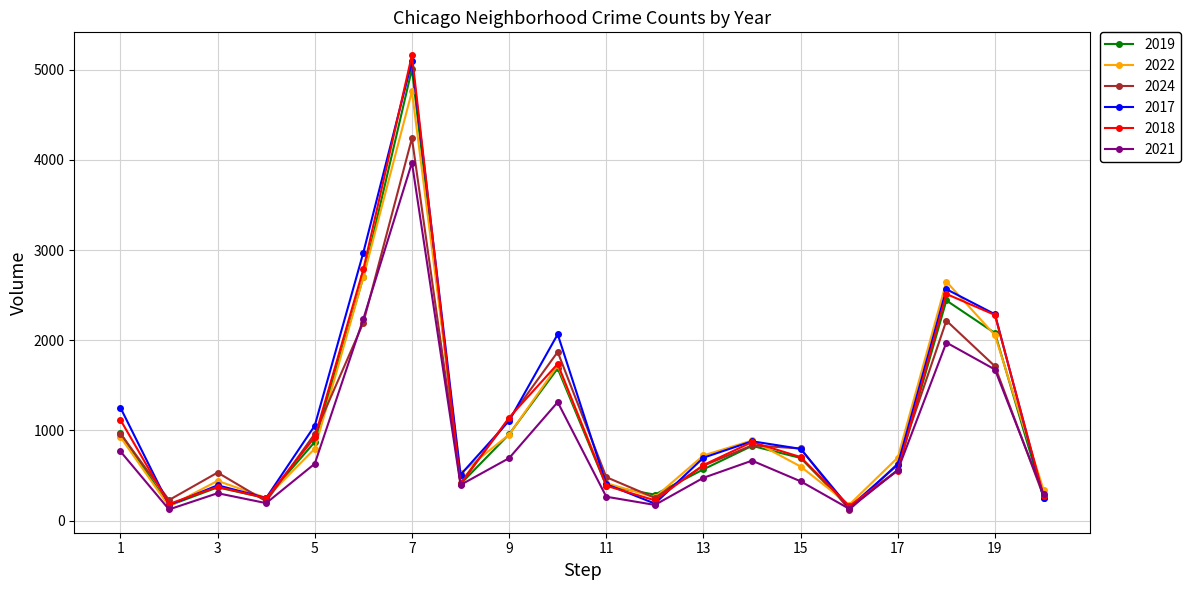

True or false: 2017 and 2018 intersect in this chart.

True